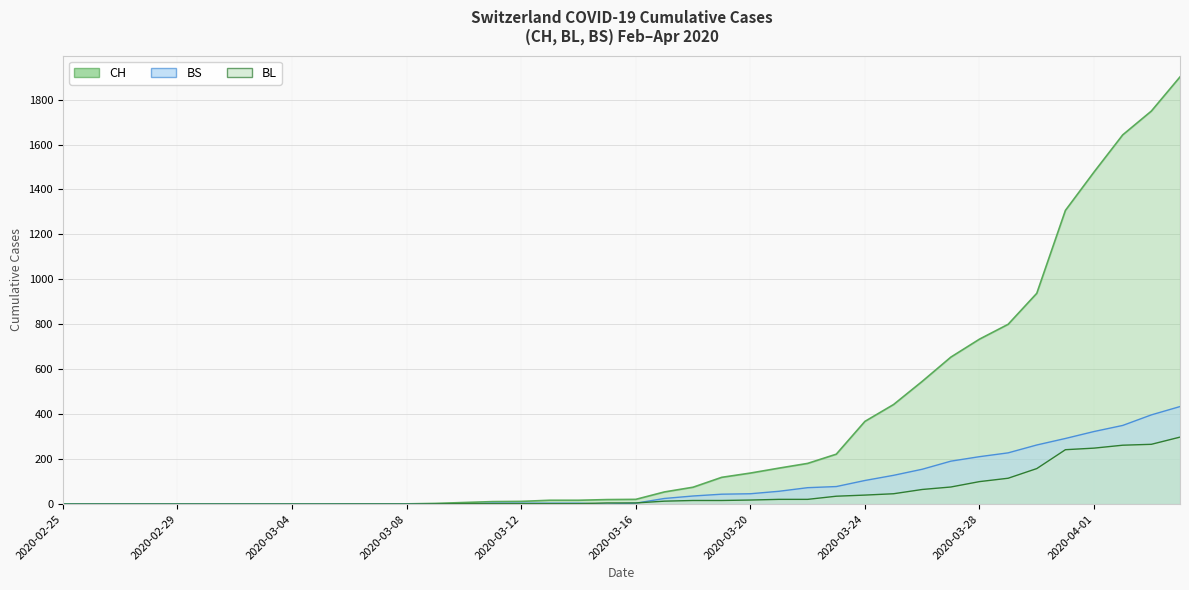

How many interior local valleys does the BS series have?

1